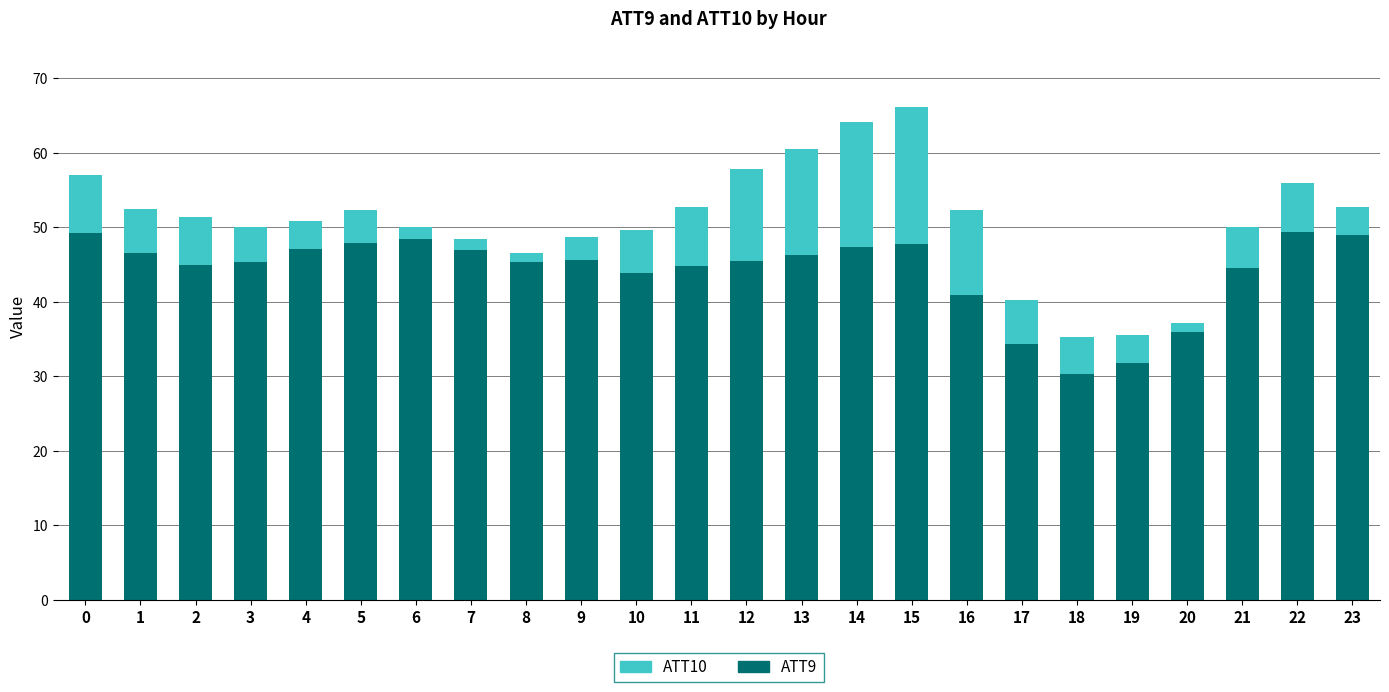

Does the chart contain stacked bars?

Yes